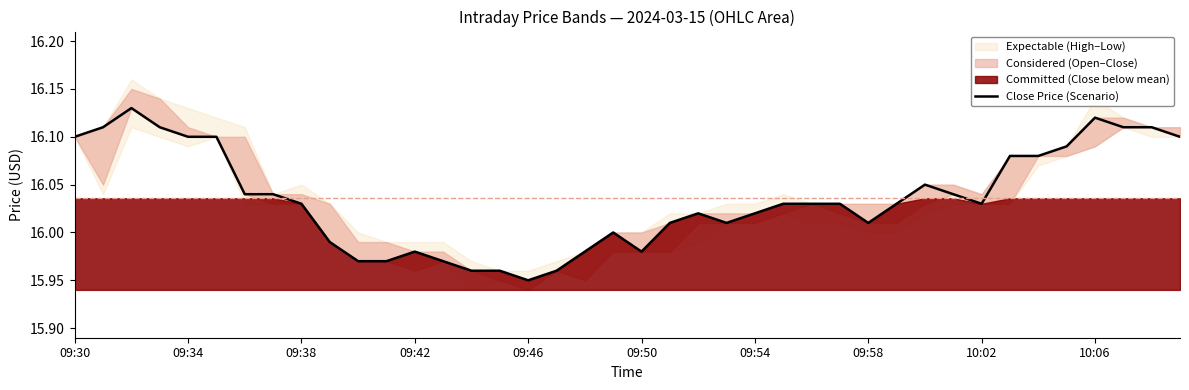

Which has a higher value, 18 or 36?

36